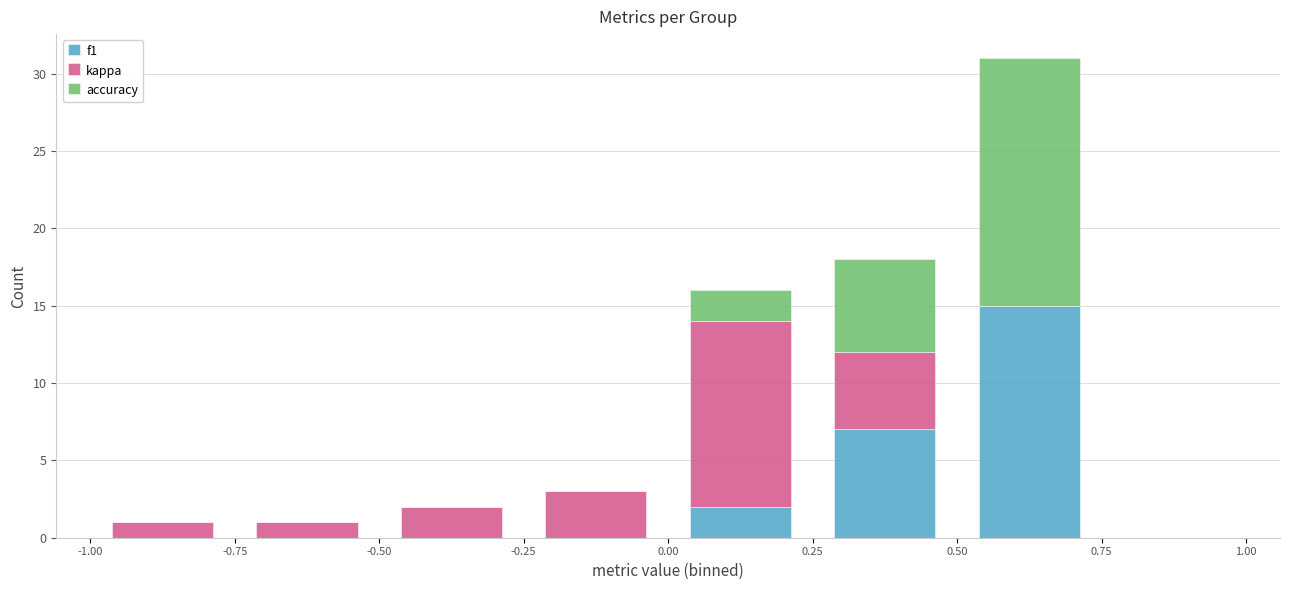

Reading left to right, transcribe this chart: for each stacked bar, give the range it covers on the x-axis and its total height. The values are not printed on the chart, so give them approximately, as read against the axis.

-1.00 to -0.75: 1
-0.75 to -0.50: 1
-0.50 to -0.25: 2
-0.25 to 0.00: 3
0.00 to 0.25: 16
0.25 to 0.50: 18
0.50 to 0.75: 31
0.75 to 1.00: 0